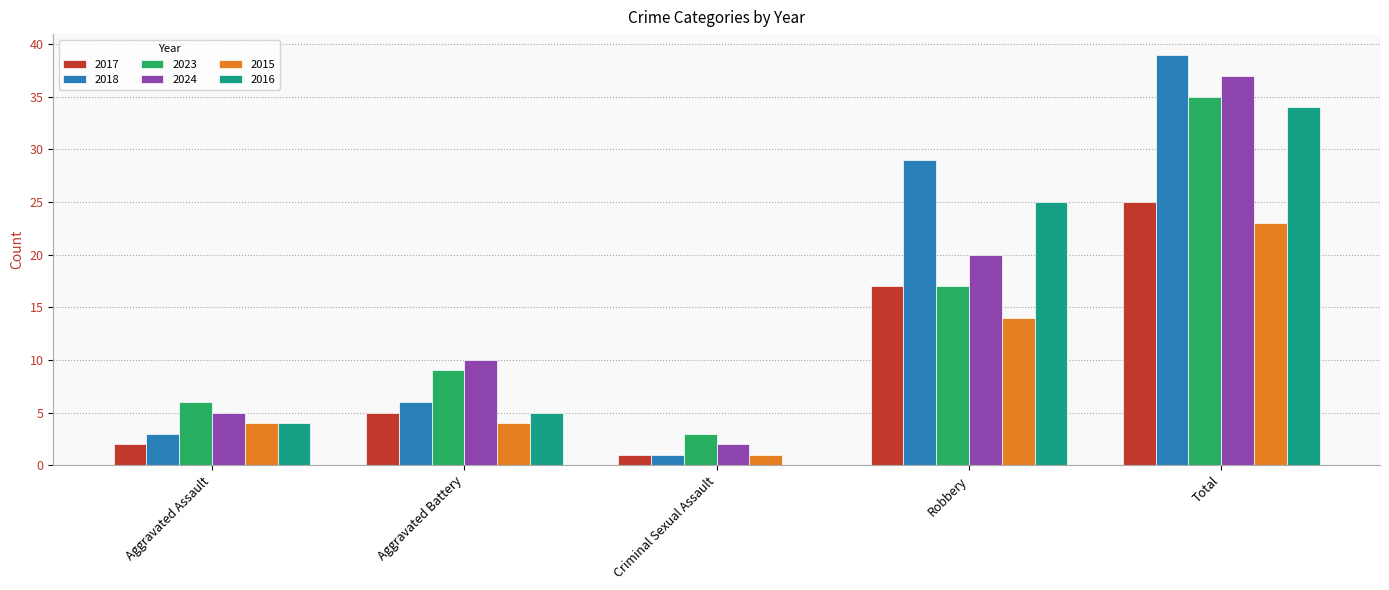

What is the average value of the 2017 series?

10